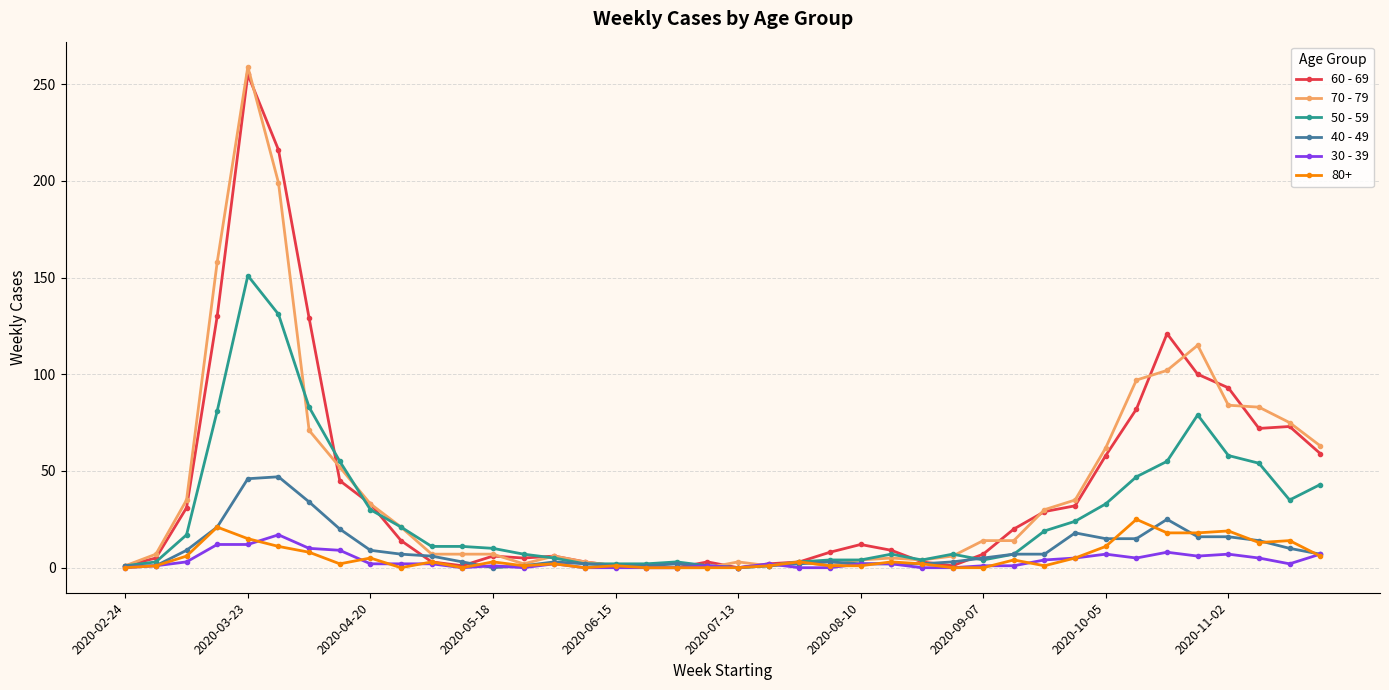

True or false: 70 - 79 has more than 1 points higher than both neighbors.

True